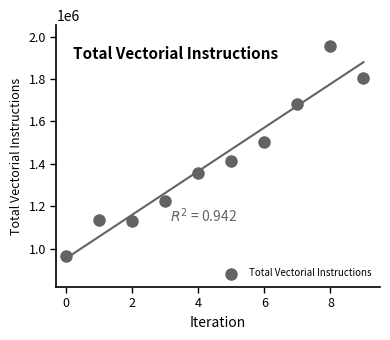

What is the average Y value?

1417086